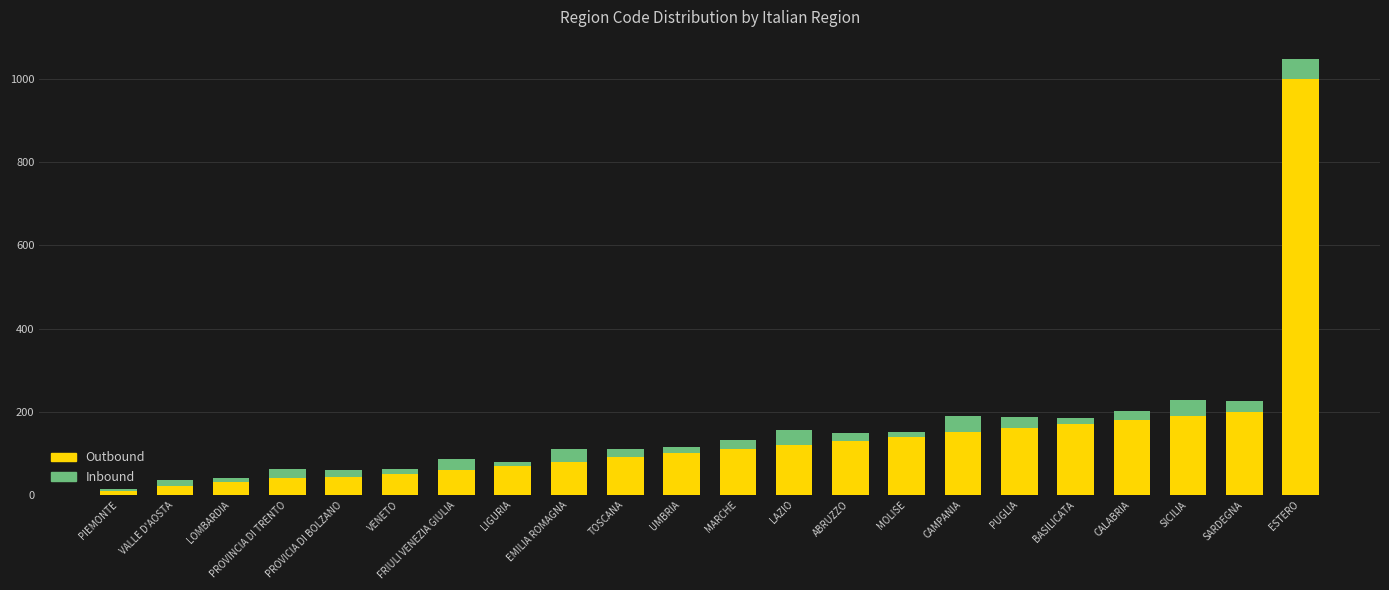

What is the highest value of the Outbound series?

999